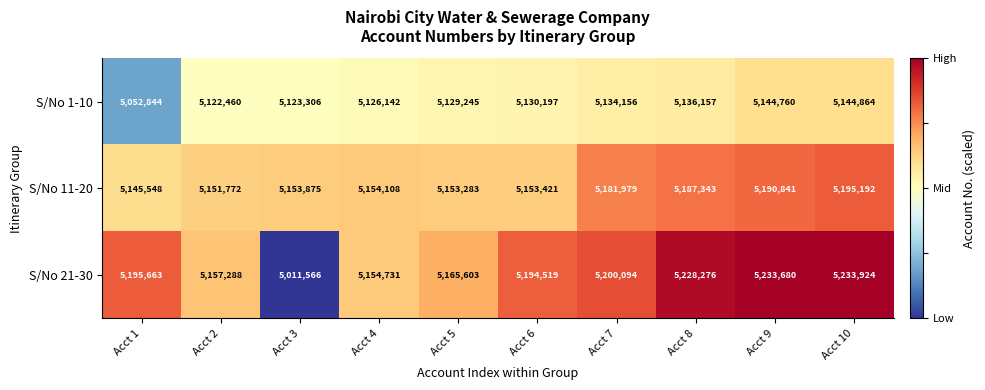

What is the total value across all series at Acct 2?

15431520